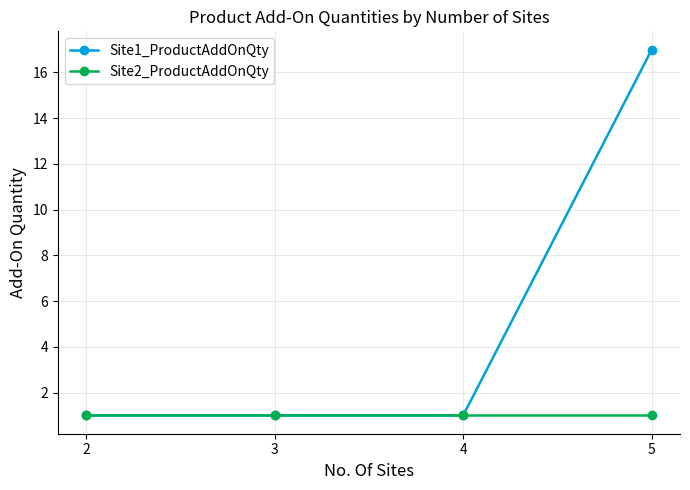

Reading left to right, extract all data points from this chart.

Site1_ProductAddOnQty: 2=1	3=1	4=1	5=17
Site2_ProductAddOnQty: 2=1	3=1	4=1	5=1